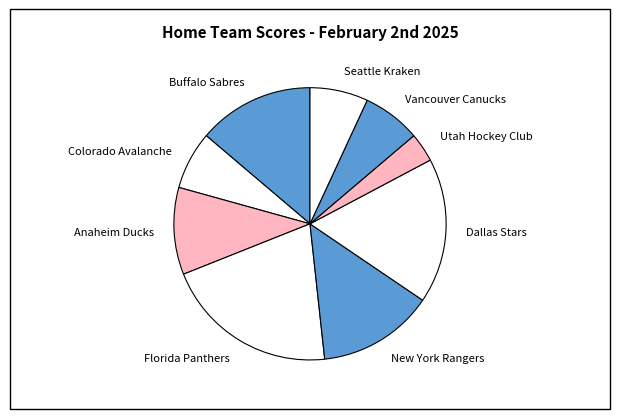

Is the sum of Colorado Avalanche and Anaheim Ducks greater than half?

No